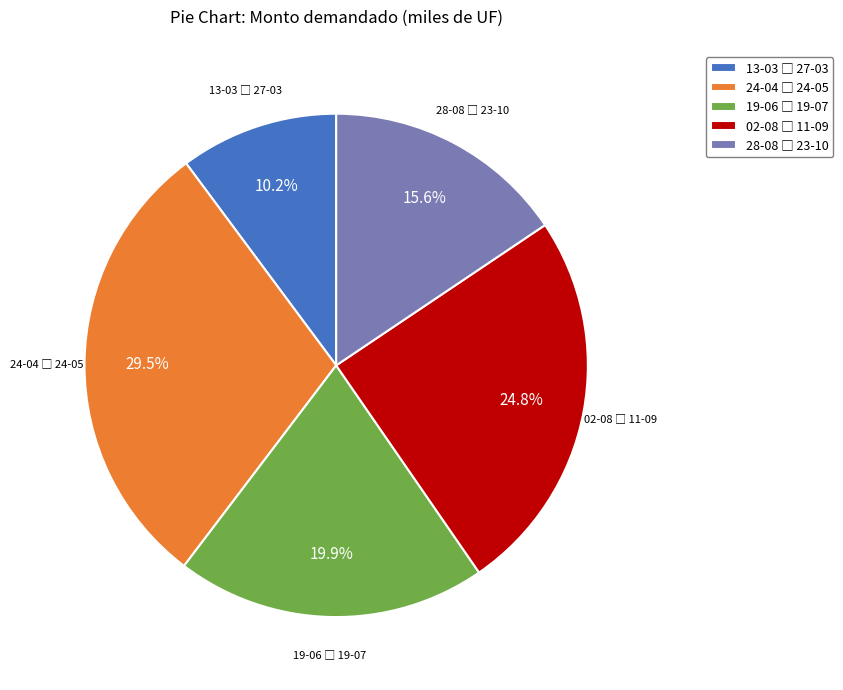

Does any single category account for the majority?

No